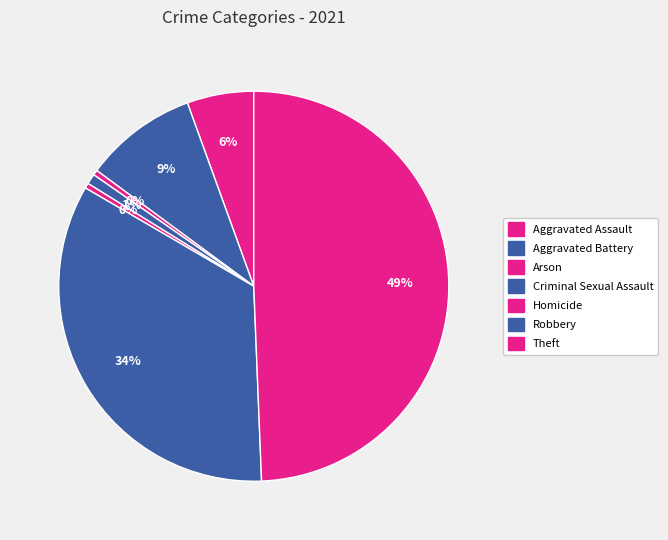

True or false: Aggravated Assault accounts for 6% of the total.

True